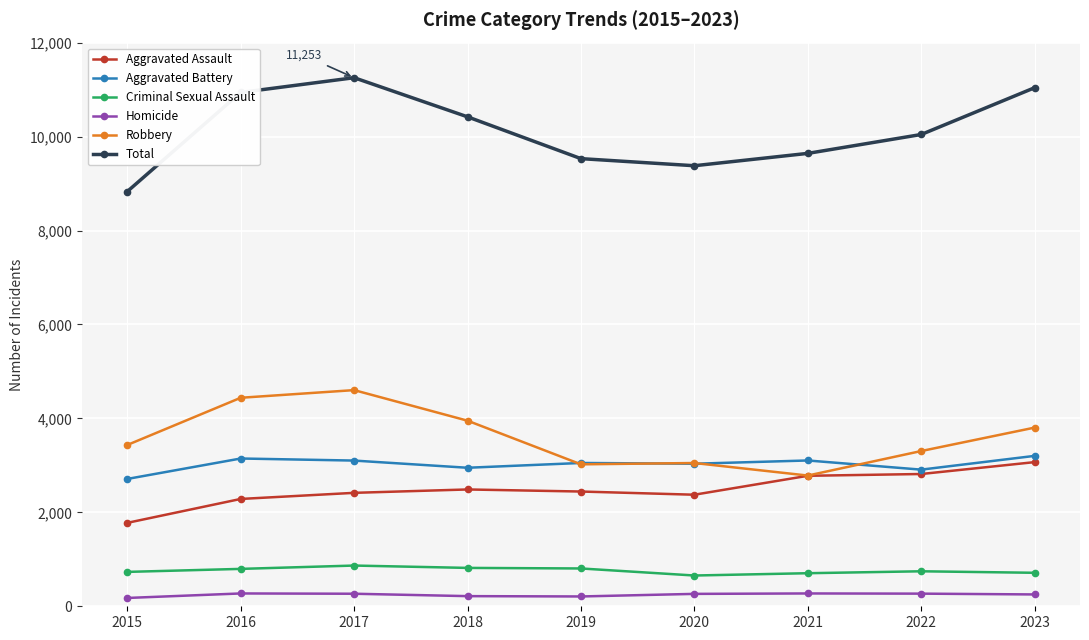

Rank the series at 2017 from highest to lowest value.

Total, Robbery, Aggravated Battery, Aggravated Assault, Criminal Sexual Assault, Homicide